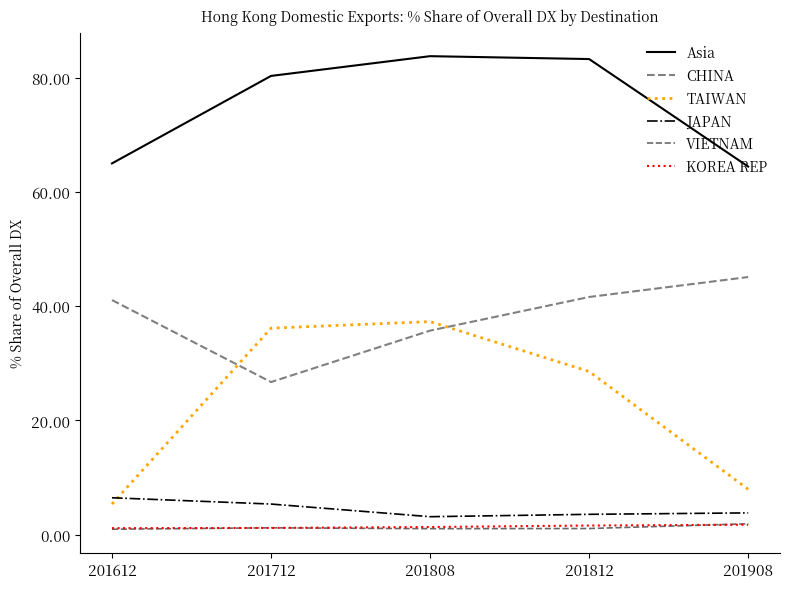

True or false: Asia and VIETNAM cross at least once.

False